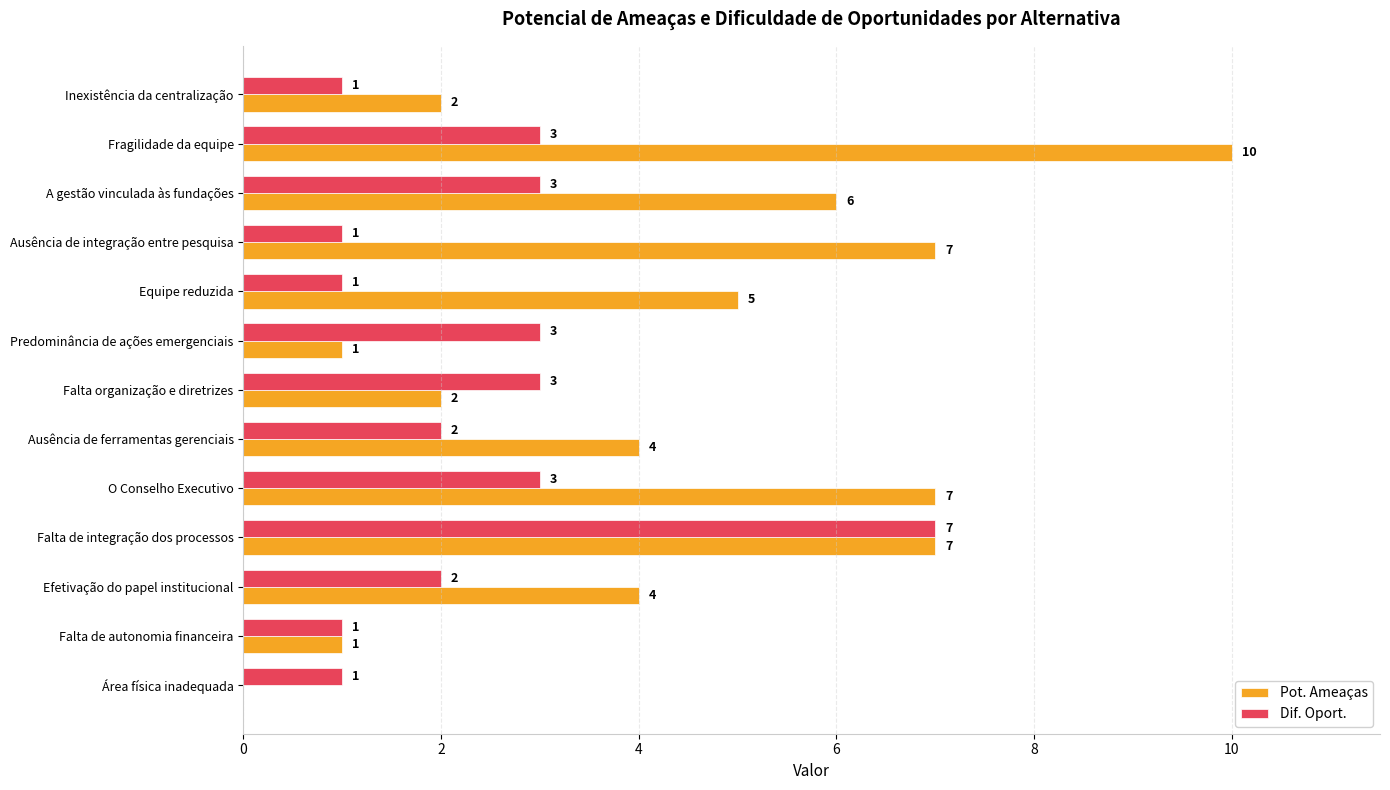

Which series has the largest total across all categories?

Pot. Ameaças